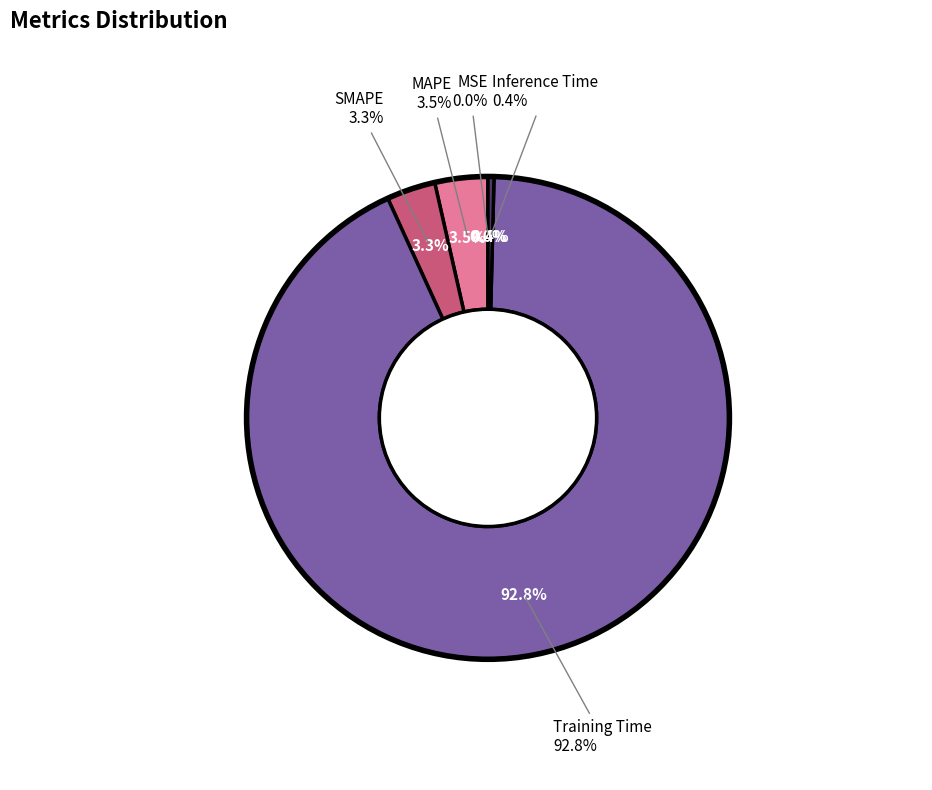

Which category has the smallest portion of the pie?

MSE